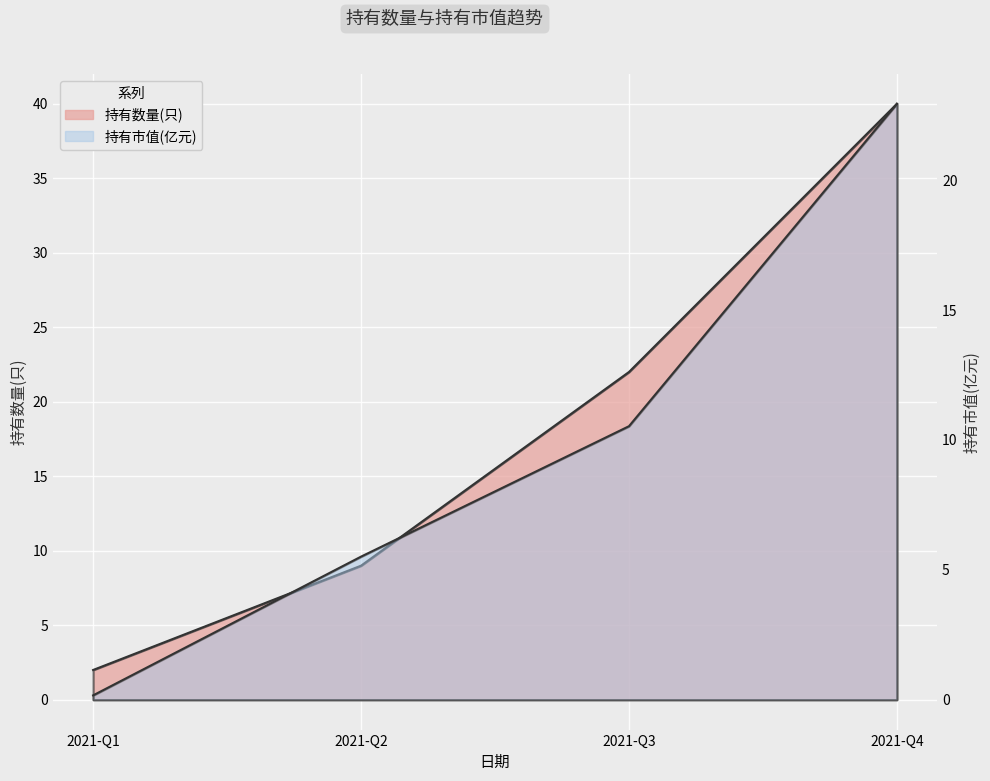

What is the total value across all series at 2021-Q3?

32.5